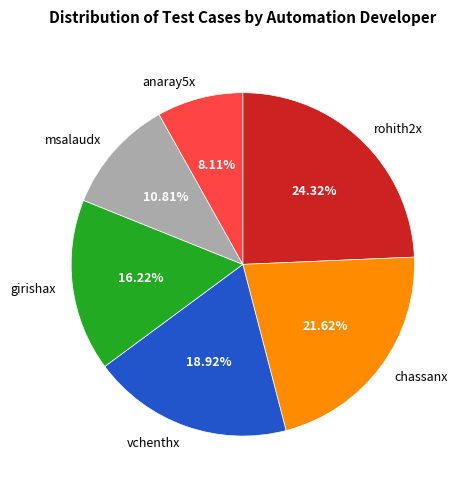

To the nearest percent, what is the average slice percentage?

17%